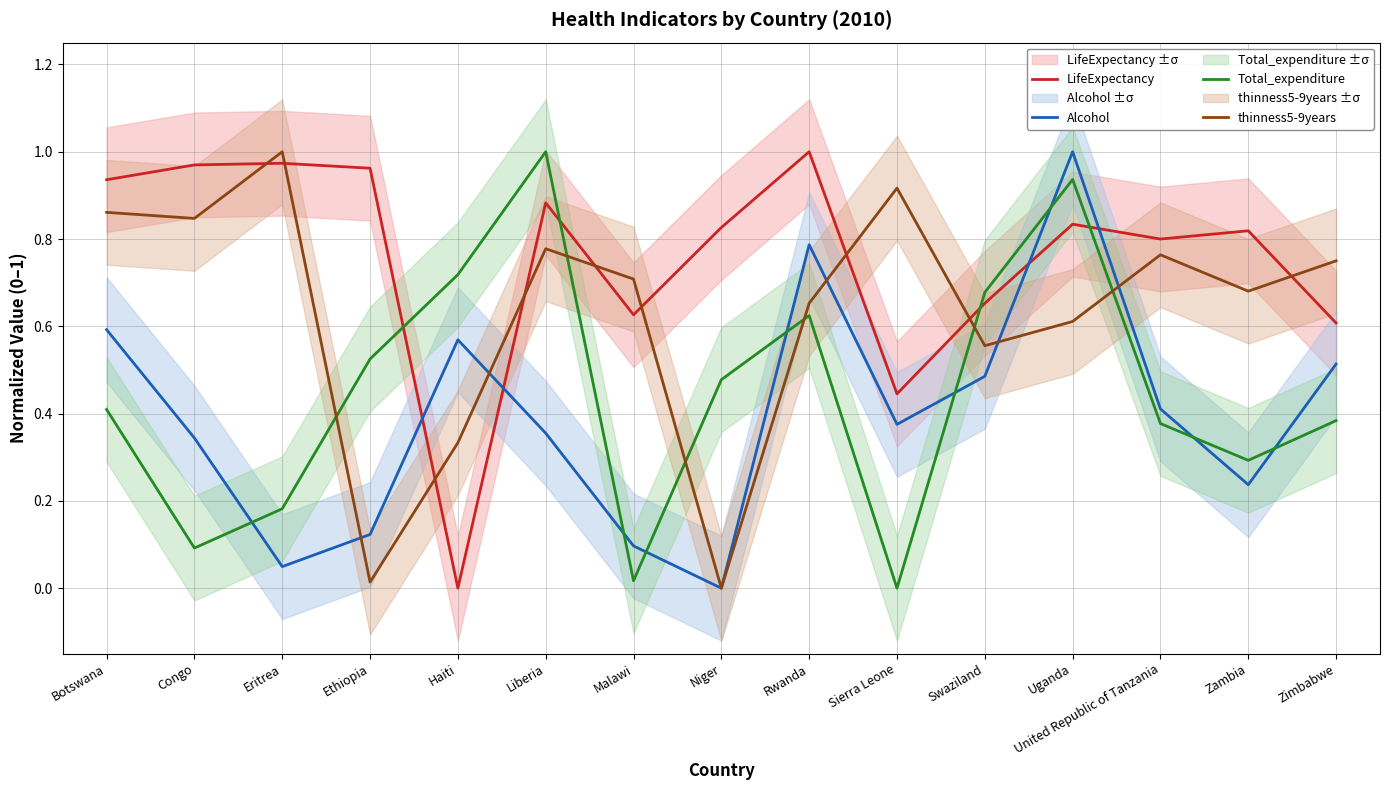

What is the label of the 10th point from the left?

Sierra Leone